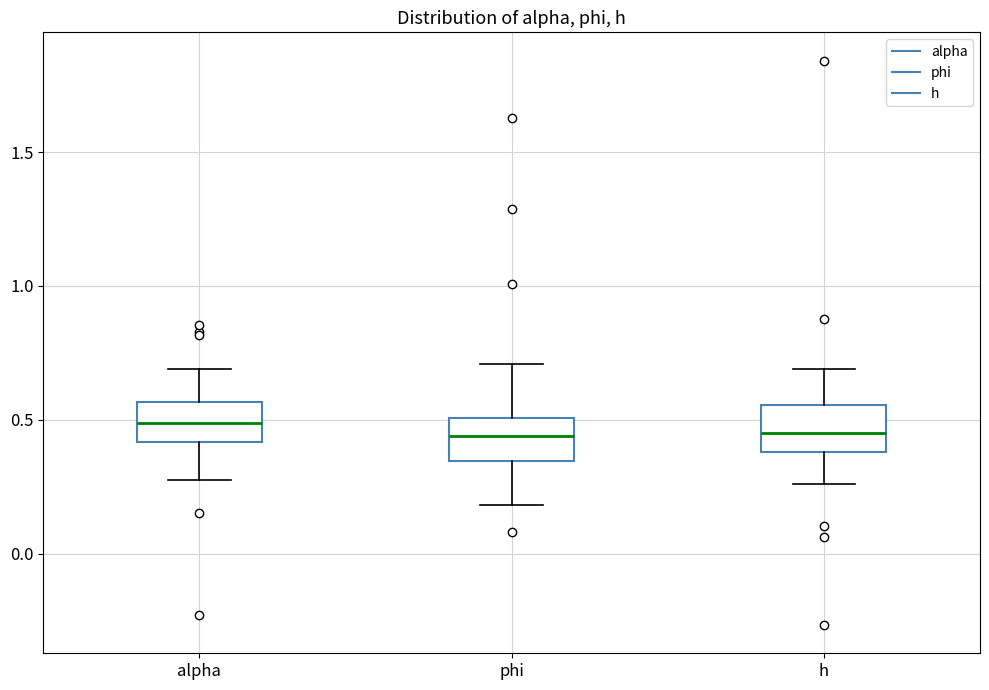

Where does the upper whisker of the box for phi end on the y-axis? The values are not printed on the chart, so give them approximately, as read against the axis.

0.70